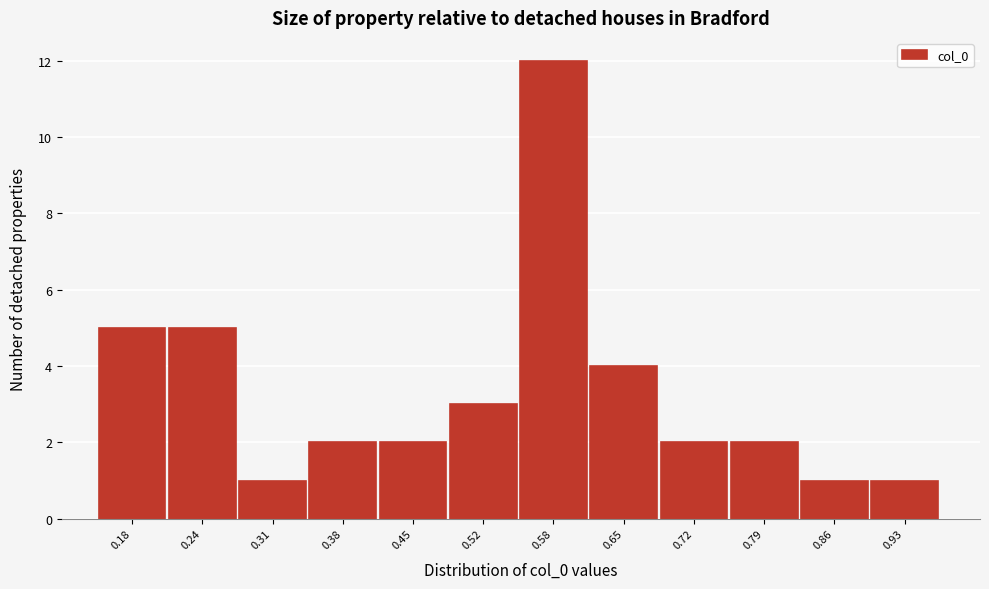

Reading left to right, list all the values displayed in this chart.

0.18=5	0.24=5	0.31=1	0.38=2	0.45=2	0.52=3	0.58=12	0.65=4	0.72=2	0.79=2	0.86=1	0.93=1